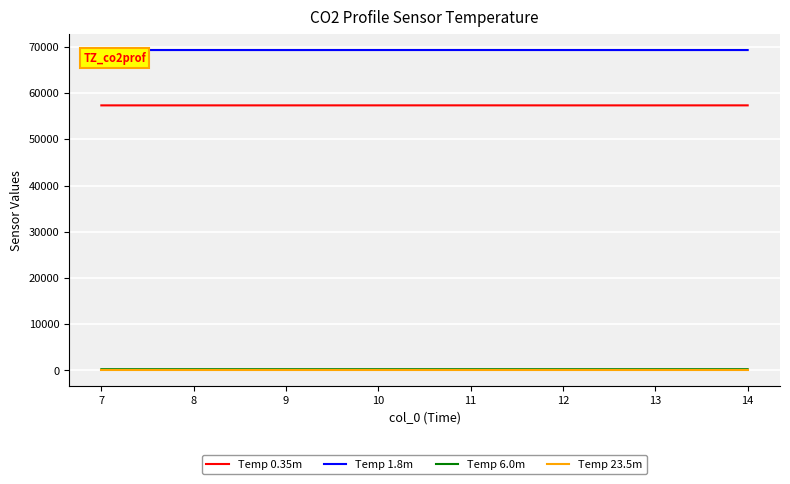

Which series has the largest total across all categories?

Temp 1.8m